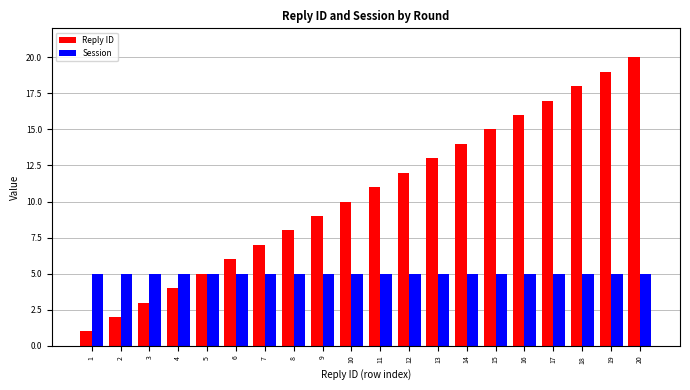

Reading left to right, transcribe all the data shown in this chart.

Reply ID: 1=1	2=2	3=3	4=4	5=5	6=6	7=7	8=8	9=9	10=10	11=11	12=12	13=13	14=14	15=15	16=16	17=17	18=18	19=19	20=20
Session: 1=5	2=5	3=5	4=5	5=5	6=5	7=5	8=5	9=5	10=5	11=5	12=5	13=5	14=5	15=5	16=5	17=5	18=5	19=5	20=5